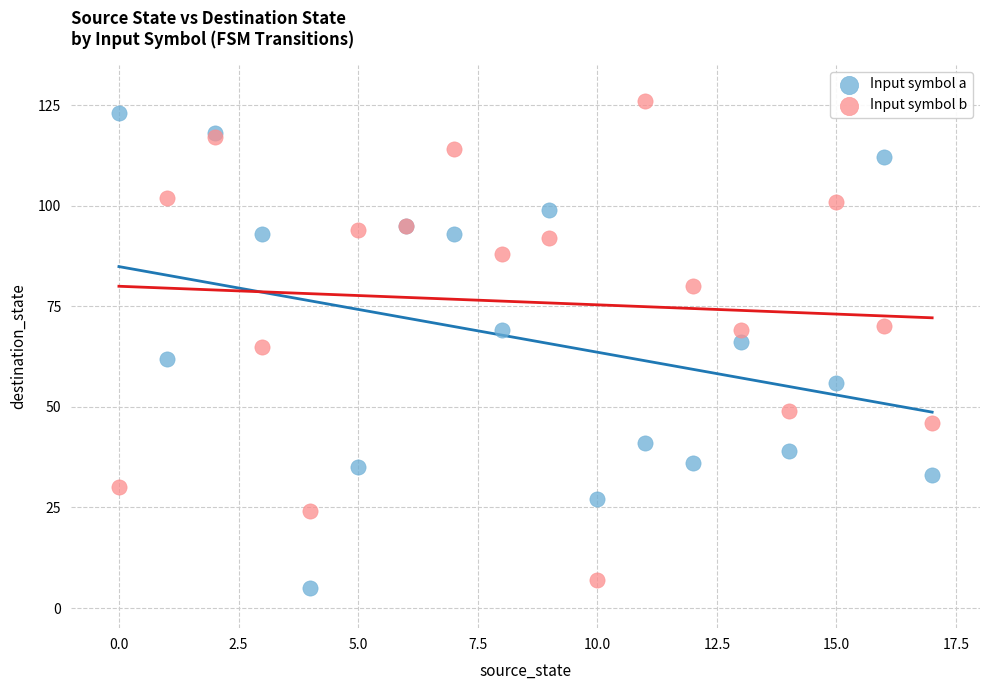

What are all the series names shown in the legend?

Input symbol a, Input symbol b